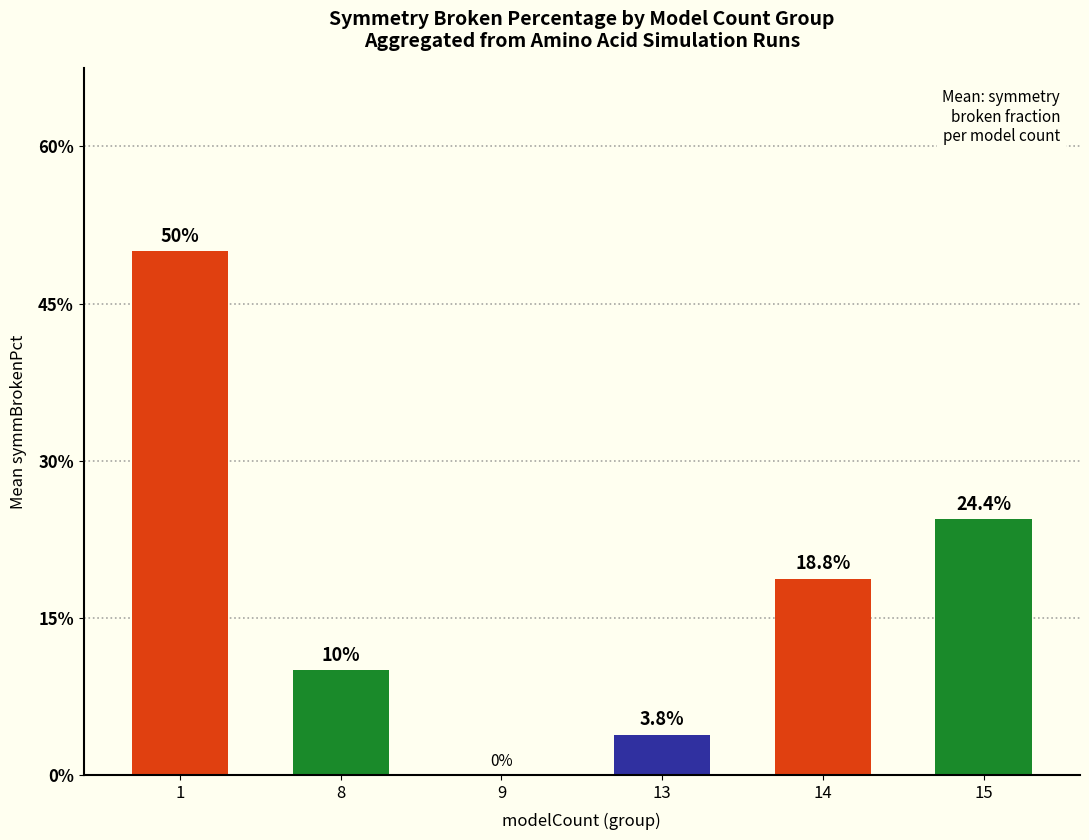

Are the bars grouped side by side (vs. stacked)?

No